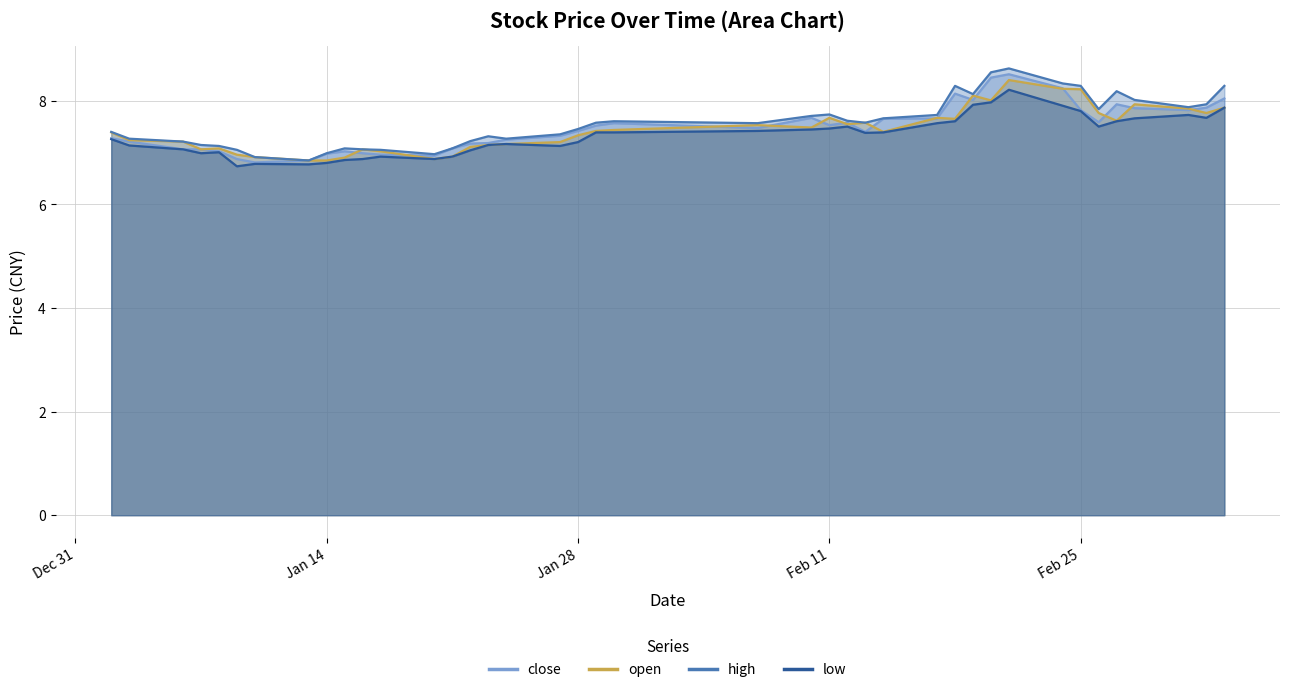

True or false: close and high intersect in this chart.

False